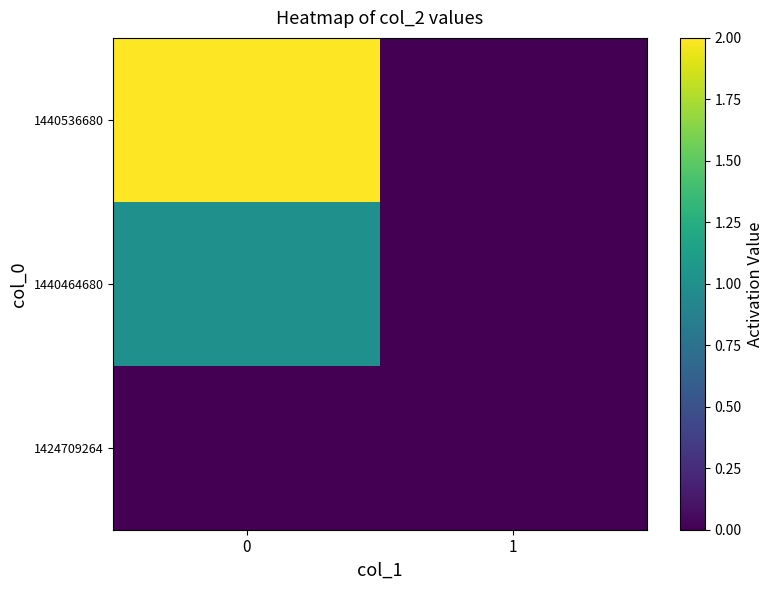

Reading right to left, list all the values displayed in this chart.

1424709264: 1=0	0=0
1440464680: 1=0	0=1
1440536680: 1=0	0=2